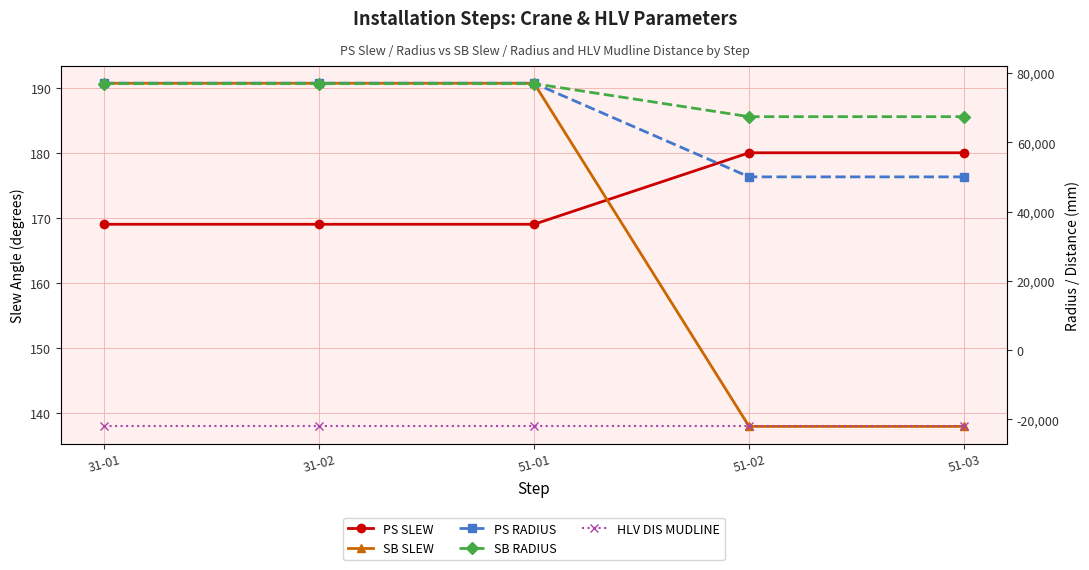

Which series has the largest total across all categories?

SB RADIUS